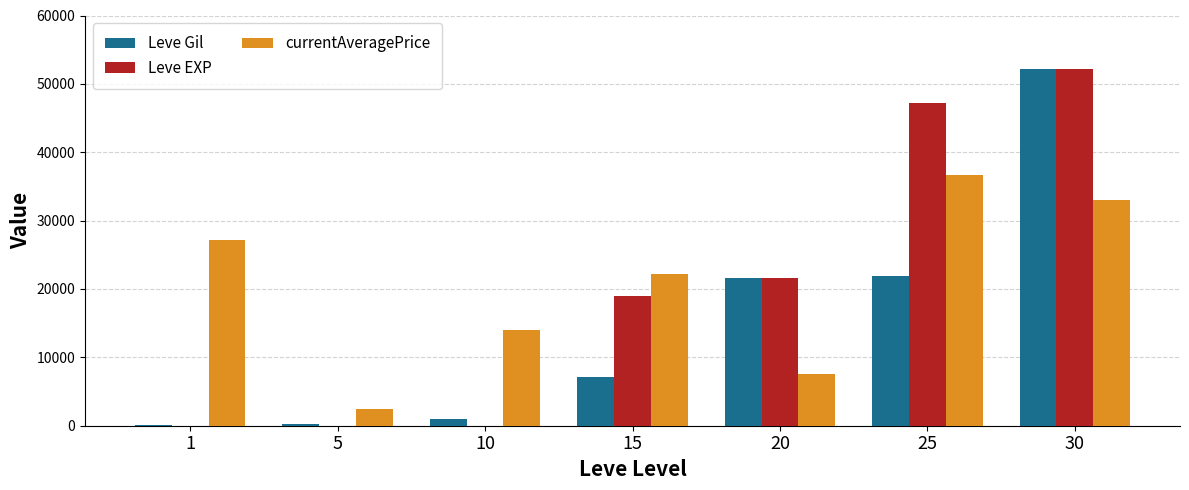

What is the maximum value shown in the chart?

52220